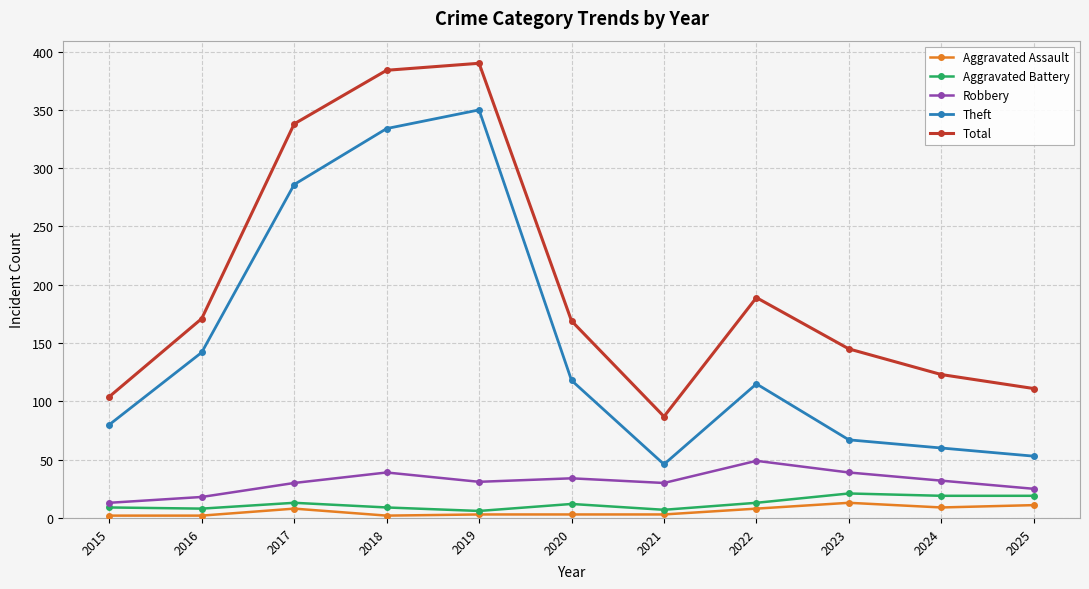

How many distinct data groups are displayed?

5